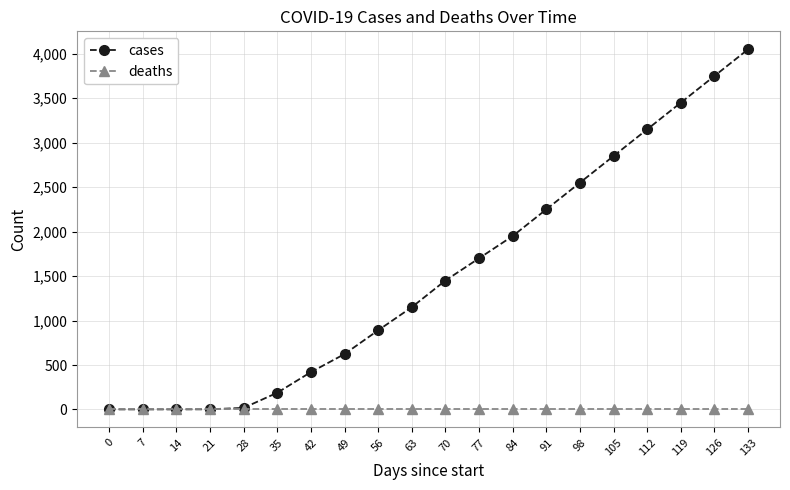

Is it true that deaths equals 0 at 56?

True